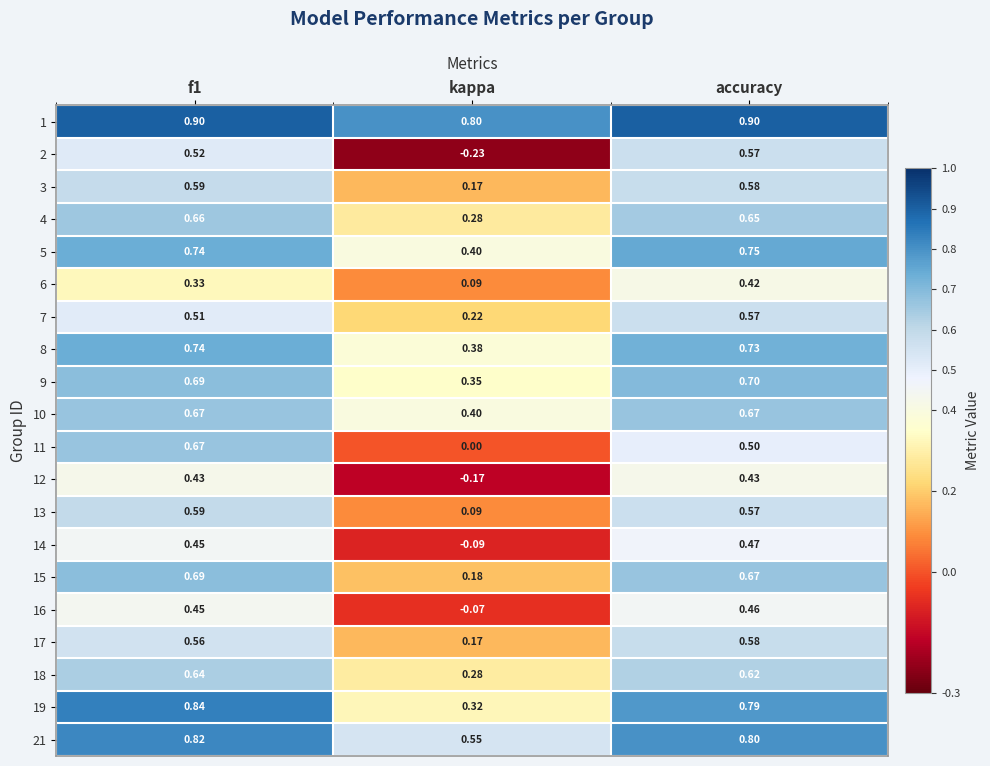

At which label is 12 closest to 0?

kappa